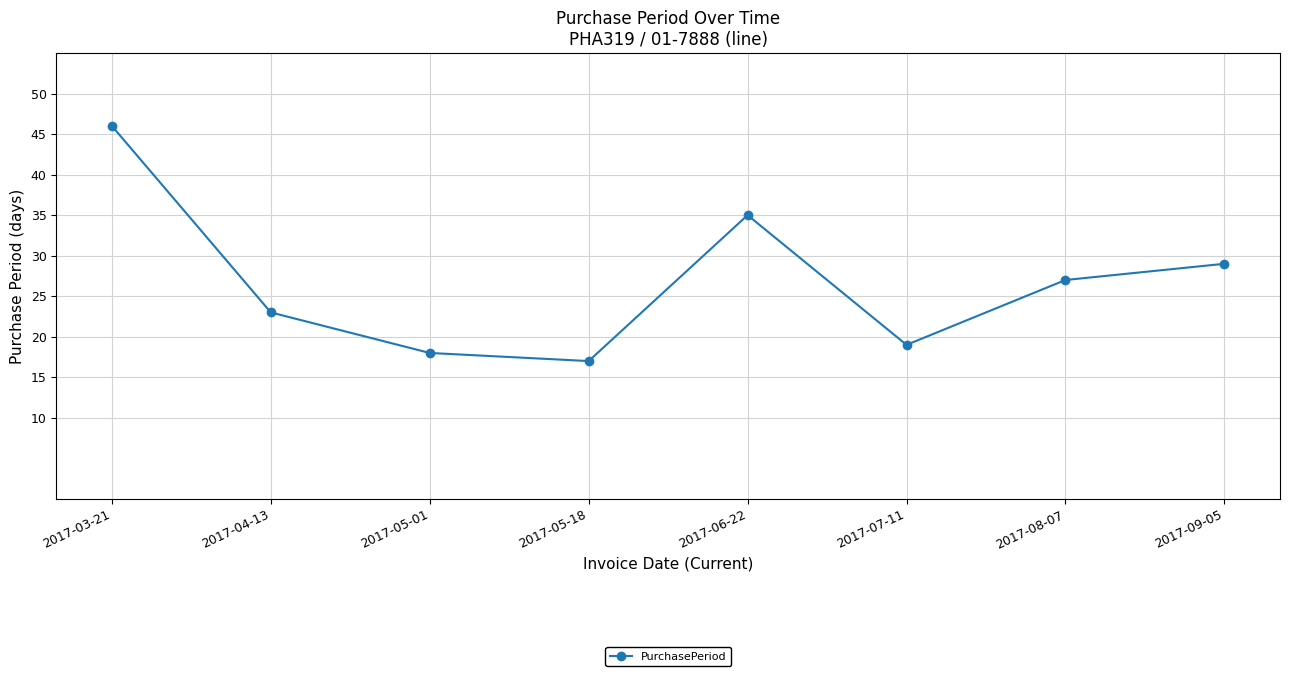

What is the label of the 7th point from the left?

2017-08-07